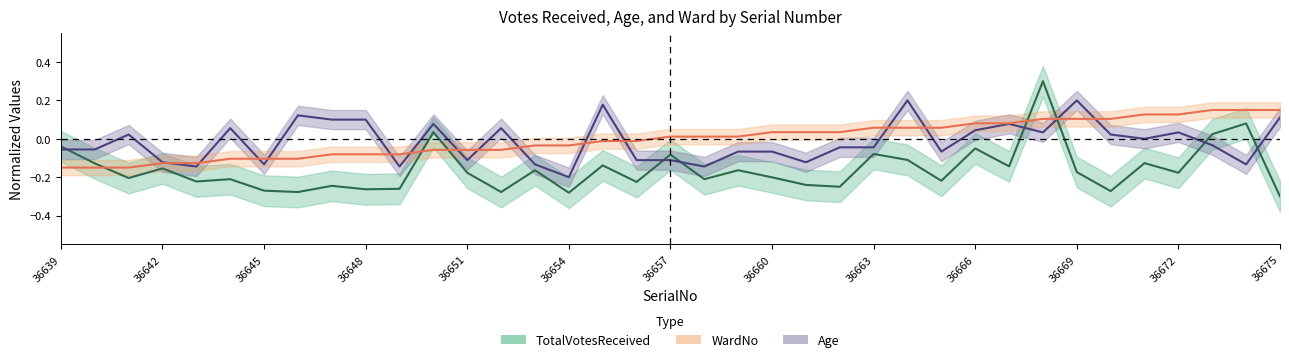

Reading left to right, list all the values displayed in this chart.

TotalVotesReceived: -0.0	-0.1	-0.2	-0.2	-0.2	-0.2	-0.3	-0.3	-0.2	-0.3	-0.3	0.0	-0.2	-0.3	-0.2	-0.3	-0.1	-0.2	-0.1	-0.2	-0.2	-0.2	-0.2	-0.2	-0.1	-0.1	-0.2	-0.1	-0.1	0.3	-0.2	-0.3	-0.1	-0.2	0.0	0.1	-0.3
Age: -0.1	-0.1	0.0	-0.1	-0.1	0.1	-0.1	0.1	0.1	0.1	-0.1	0.1	-0.1	0.1	-0.1	-0.2	0.2	-0.1	-0.1	-0.1	-0.1	-0.1	-0.1	-0.0	-0.0	0.2	-0.1	0.0	0.1	0.0	0.2	0.0	0.0	0.0	-0.0	-0.1	0.1
WardNo: -0.1	-0.1	-0.1	-0.1	-0.1	-0.1	-0.1	-0.1	-0.1	-0.1	-0.1	-0.1	-0.1	-0.1	-0.0	-0.0	-0.0	-0.0	0.0	0.0	0.0	0.0	0.0	0.0	0.1	0.1	0.1	0.1	0.1	0.1	0.1	0.1	0.1	0.1	0.1	0.1	0.1